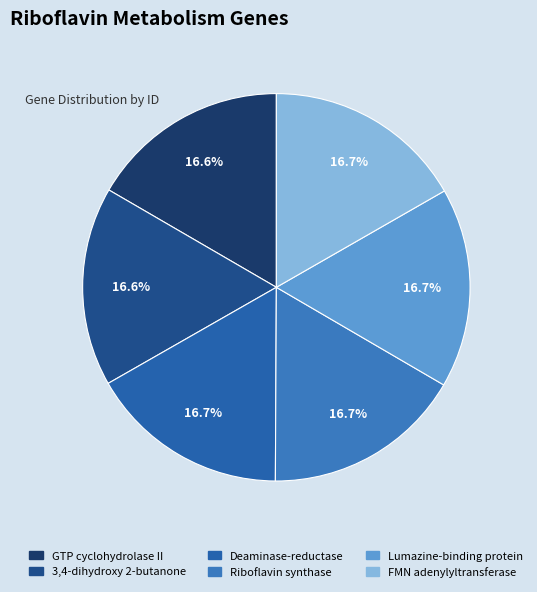

How many slices are in this pie chart?

6